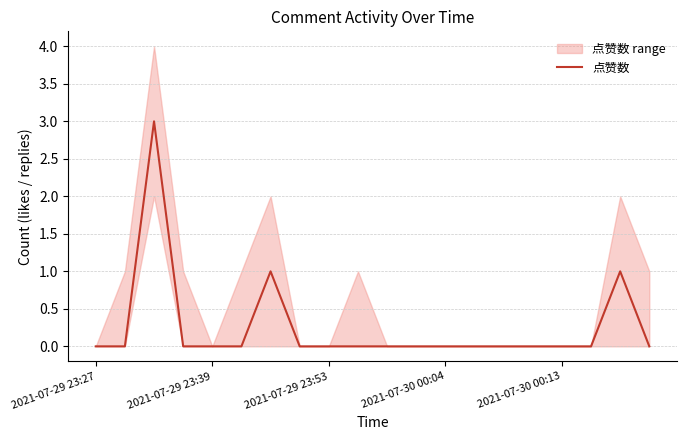

The value of 点赞数 at 2021-07-29 23:27 is 0. True or false?

True